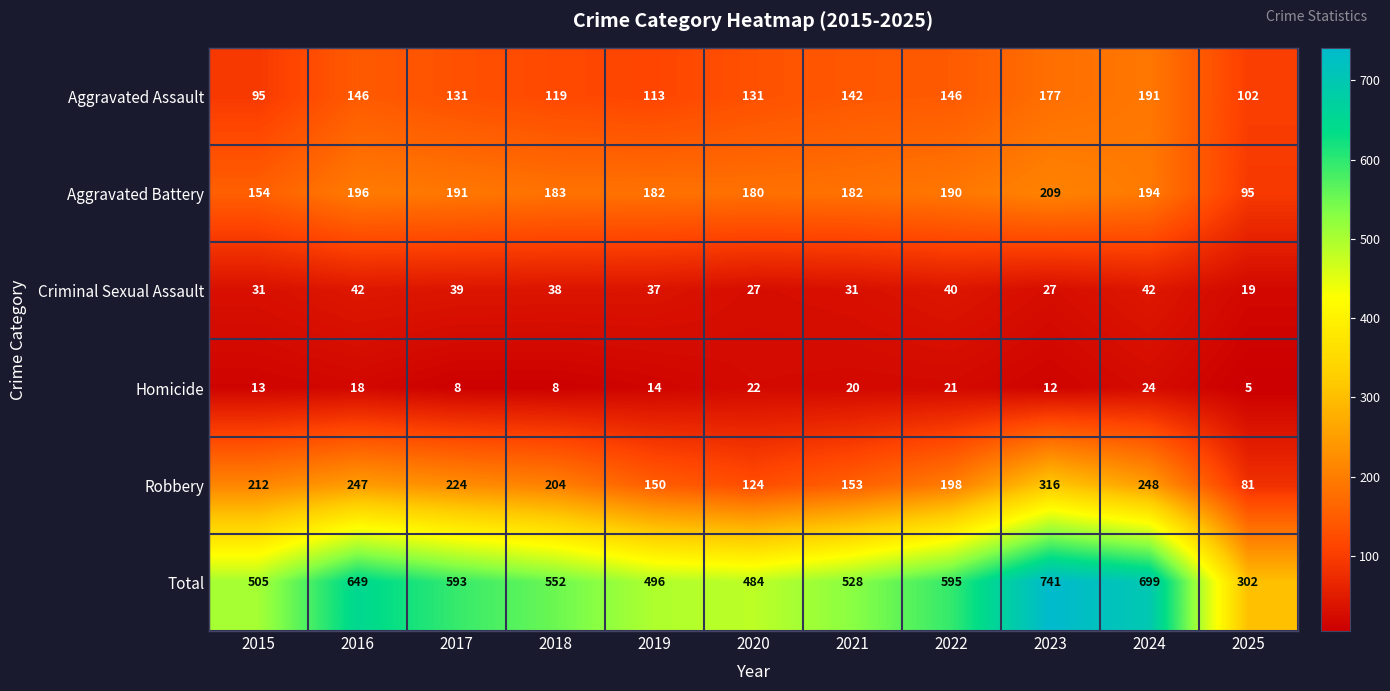

True or false: Homicide has a value of 7 at 2015.

False